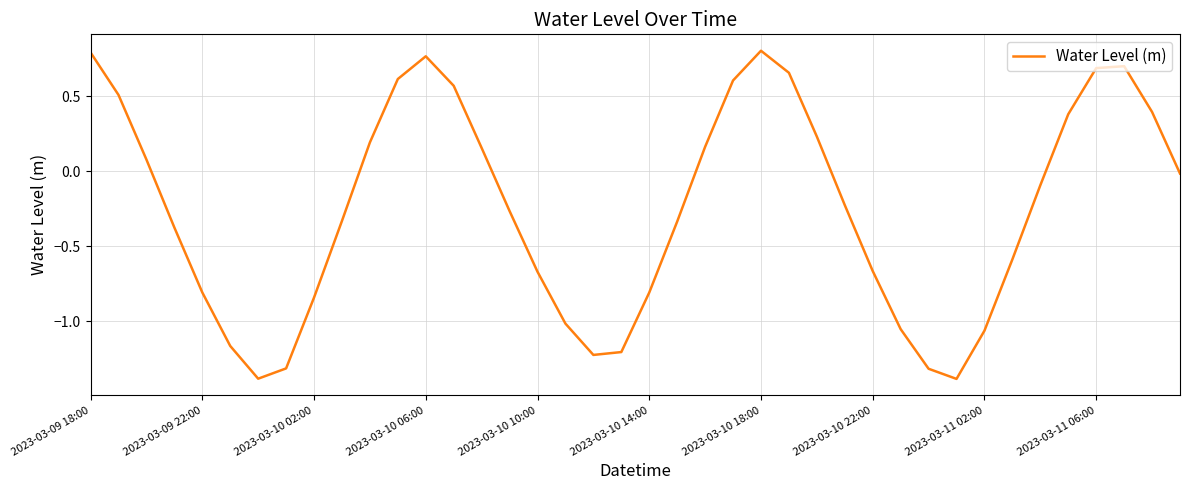

True or false: the data has more than 1 interior local peaks.

True